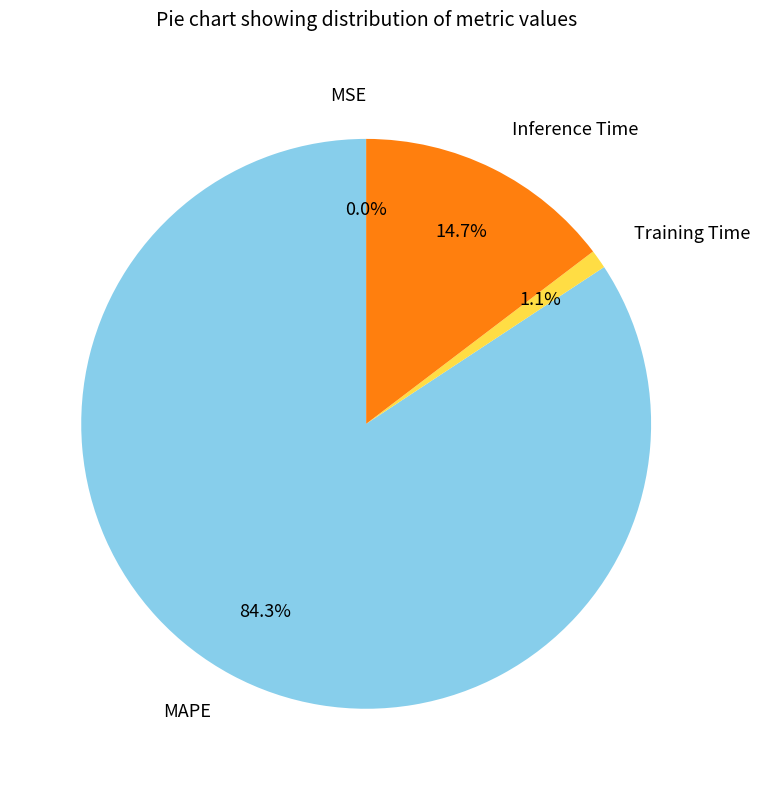

To the nearest percent, what is the difference between the Training Time and Inference Time slice percentages?

14%